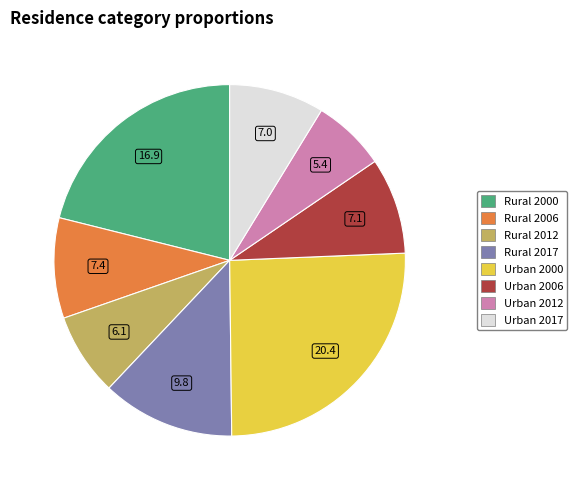

Is there any slice that represents more than half of the pie?

No